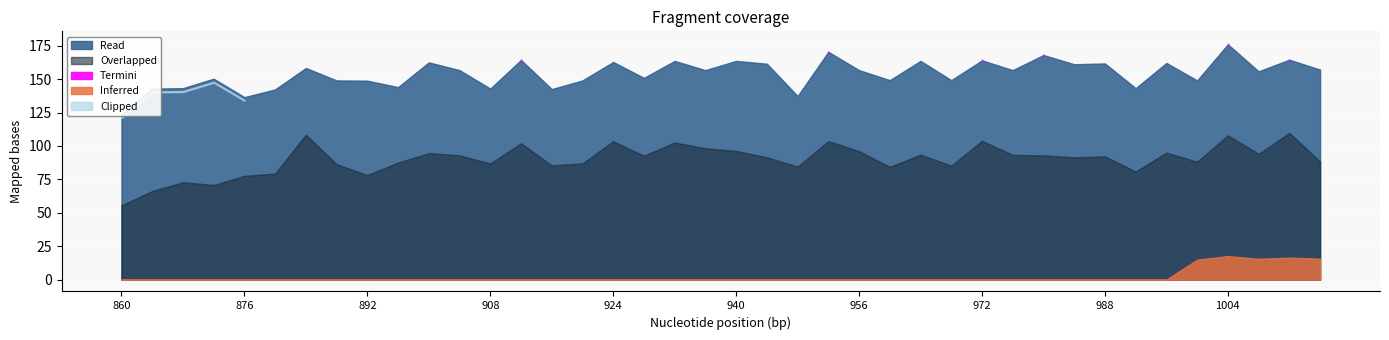

True or false: there are more than 2 points higher than both neighbors.

True